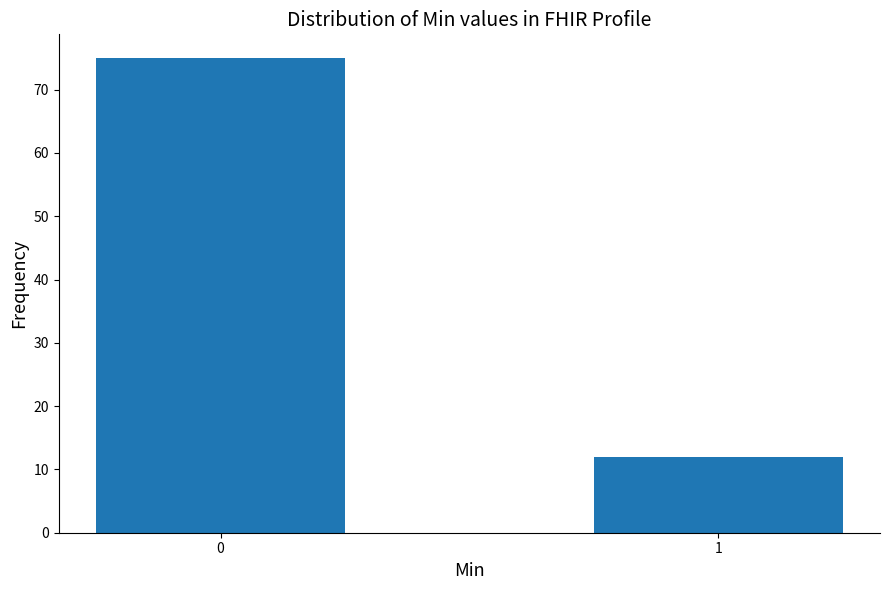

Reading left to right, transcribe all the data shown in this chart.

0=75	1=12